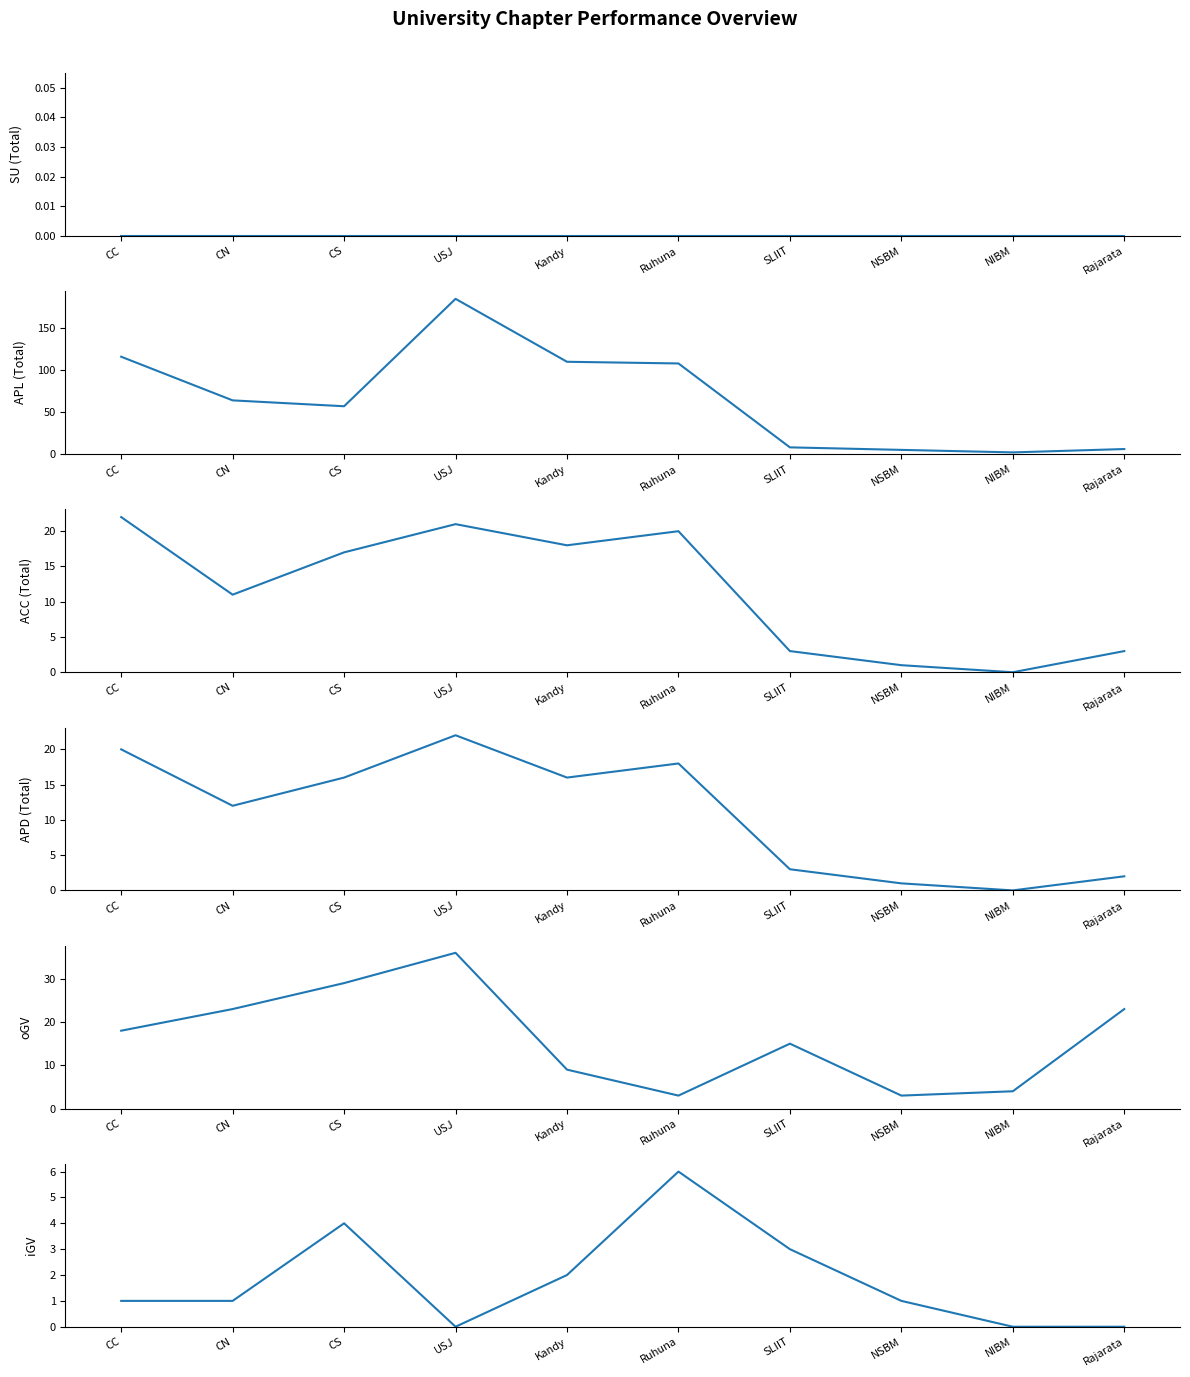

What are all the series names shown in the legend?

SU (Total), APL (Total), ACC (Total), APD (Total), oGV, iGV